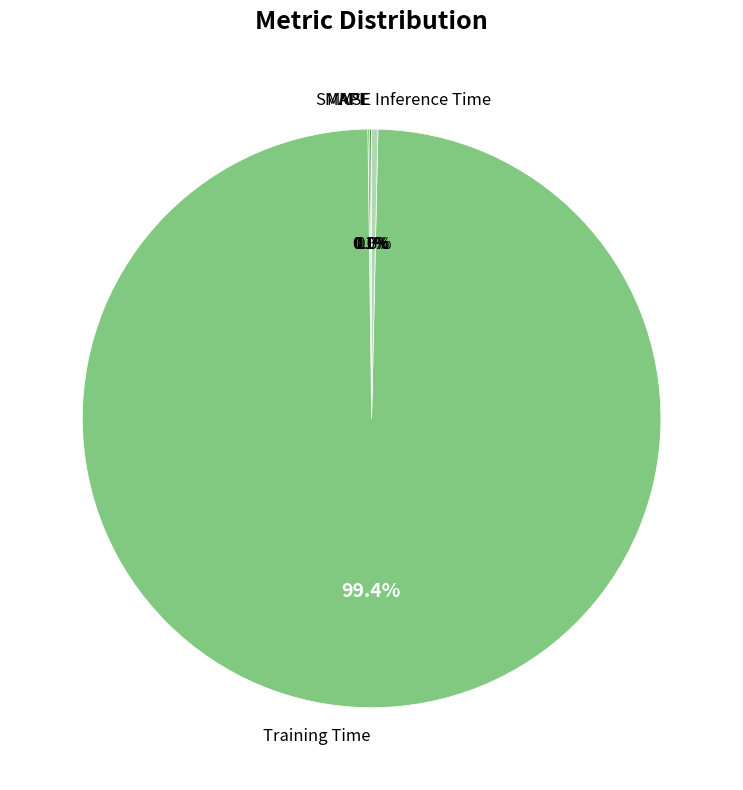

Does any single category account for the majority?

Yes